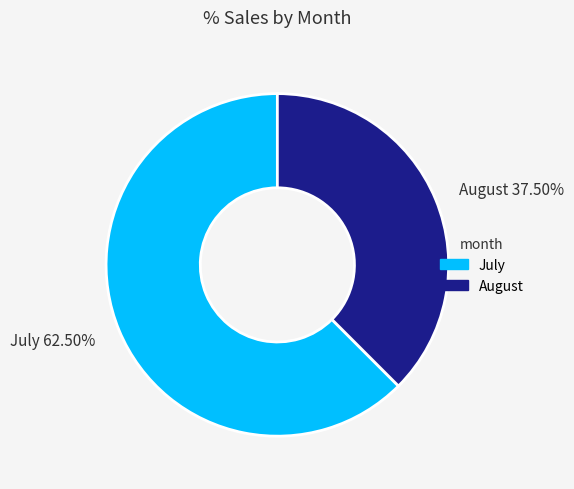

Is July the majority of the pie?

Yes